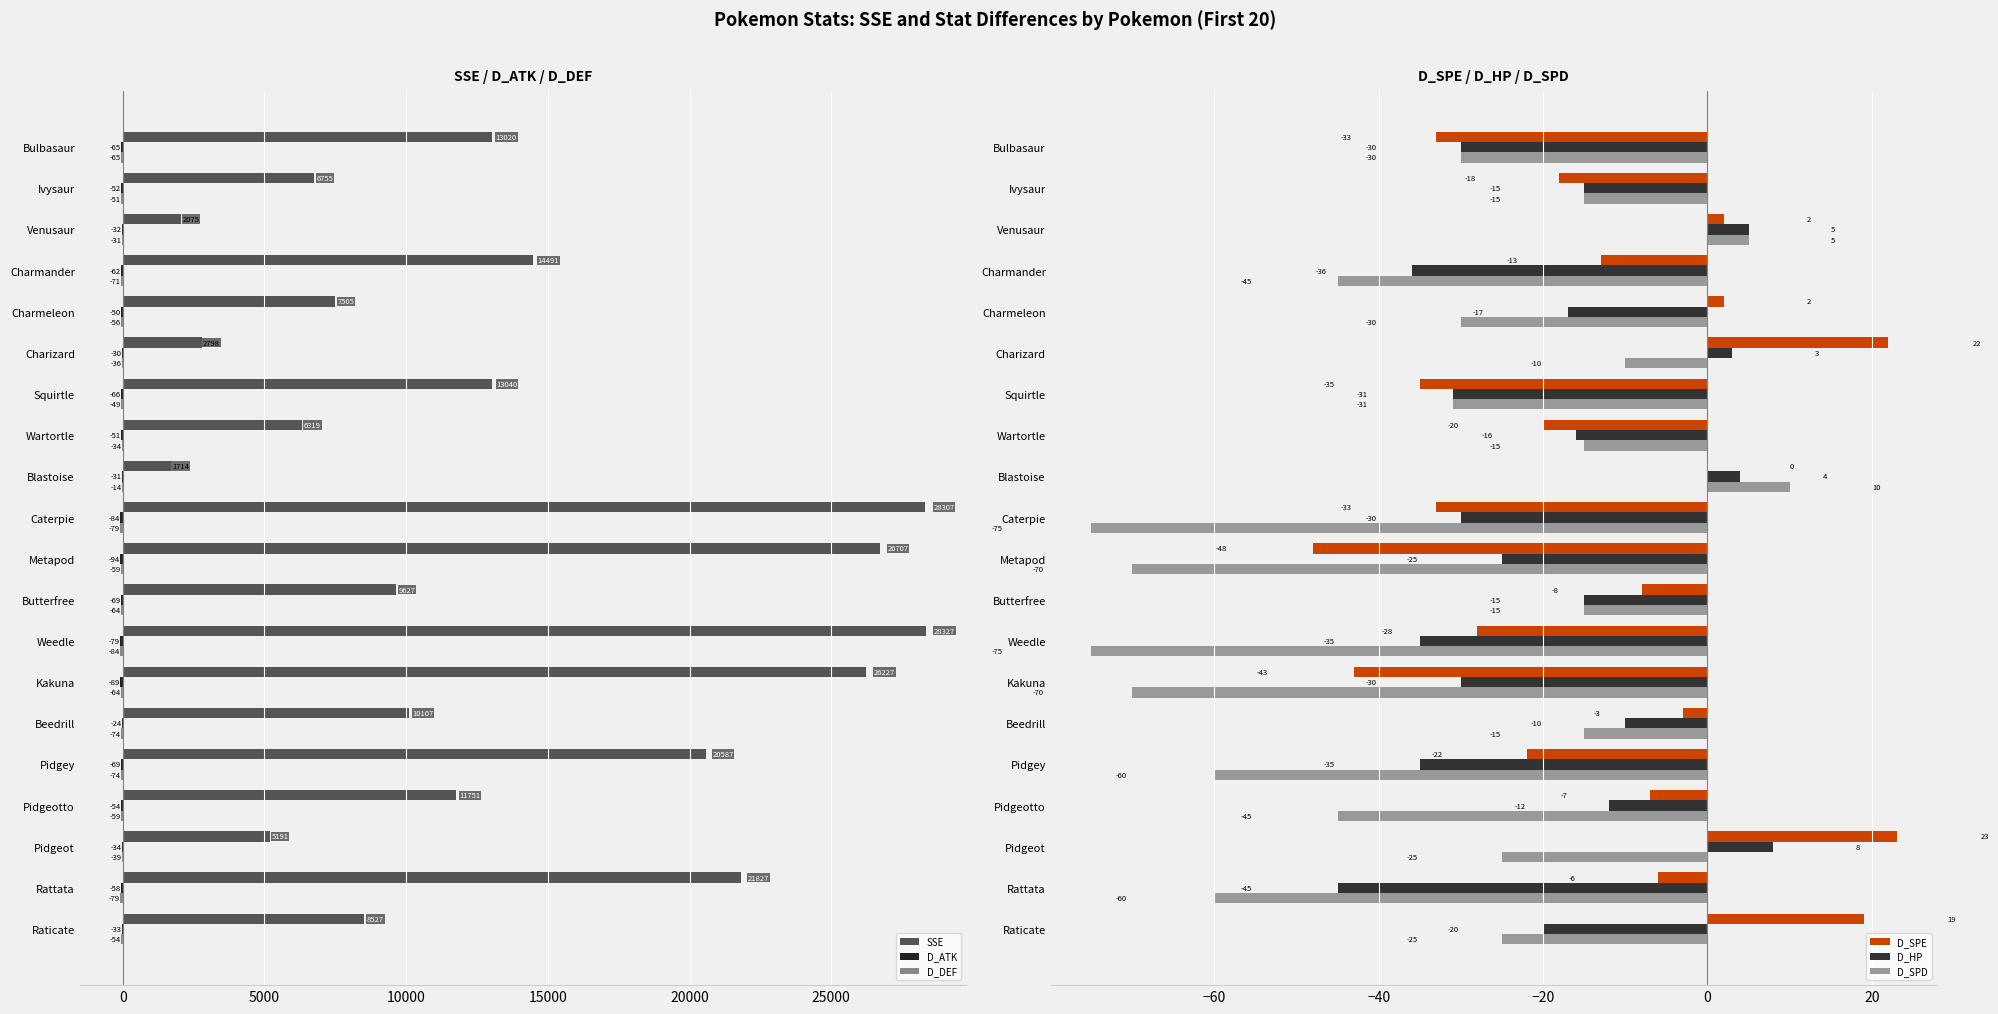

What is the maximum value for SSE?

28327